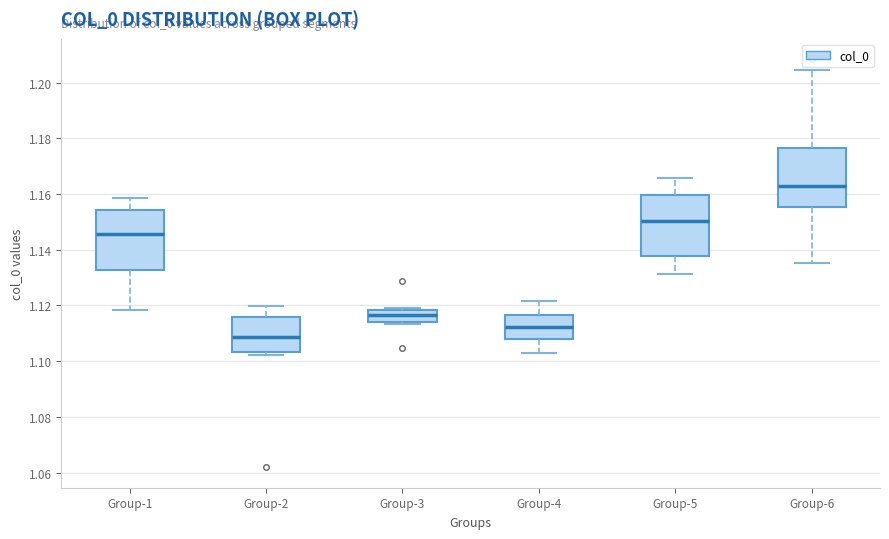

Reading left to right, read every box against the y-axis: the position of its median line, the range the box covers, and the ends of its whiskers. The values are not printed on the chart, so give them approximately, as read against the axis.

Group-1: median 1.146, box 1.132 to 1.154, whiskers 1.118 to 1.158
Group-2: median 1.108, box 1.104 to 1.116, whiskers 1.102 to 1.120
Group-3: median 1.116, box 1.114 to 1.118, whiskers 1.114 (just below the box's lower edge) to 1.120
Group-4: median 1.112, box 1.108 to 1.116, whiskers 1.102 to 1.122
Group-5: median 1.150, box 1.138 to 1.160, whiskers 1.132 to 1.166
Group-6: median 1.162, box 1.156 to 1.176, whiskers 1.136 to 1.204